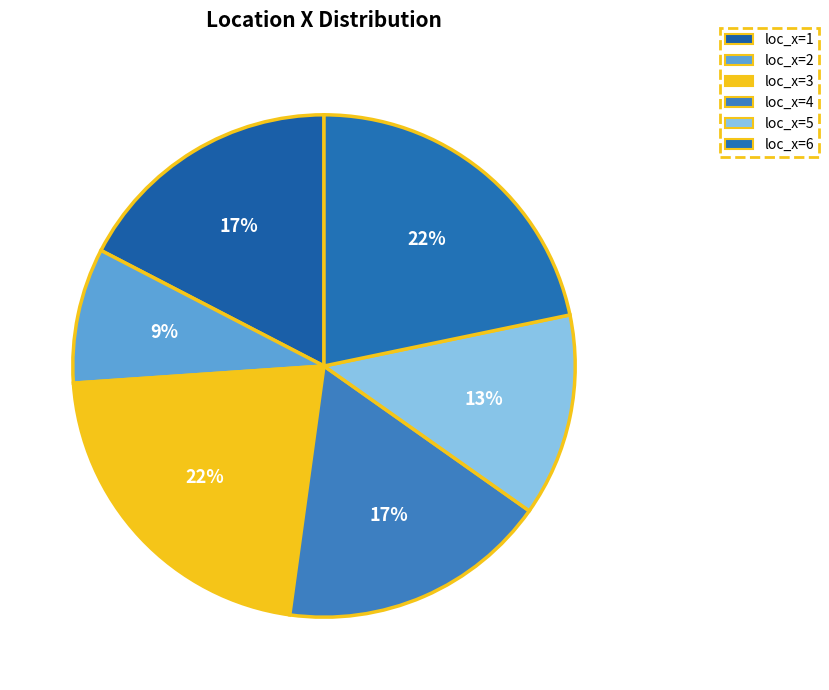

Rank the categories by value from highest to lowest.

loc_x=3, loc_x=6, loc_x=1, loc_x=4, loc_x=5, loc_x=2